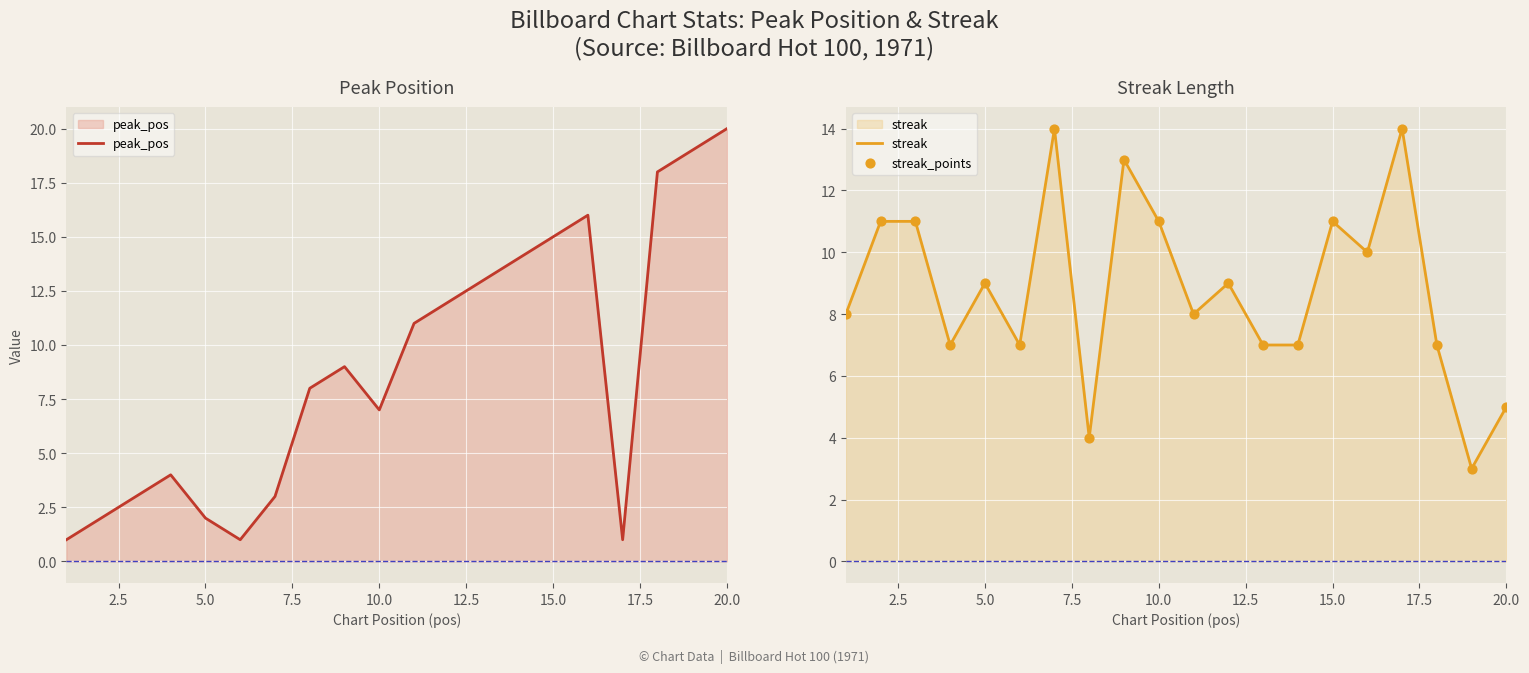

At which label does peak_pos reach its peak?

20.0